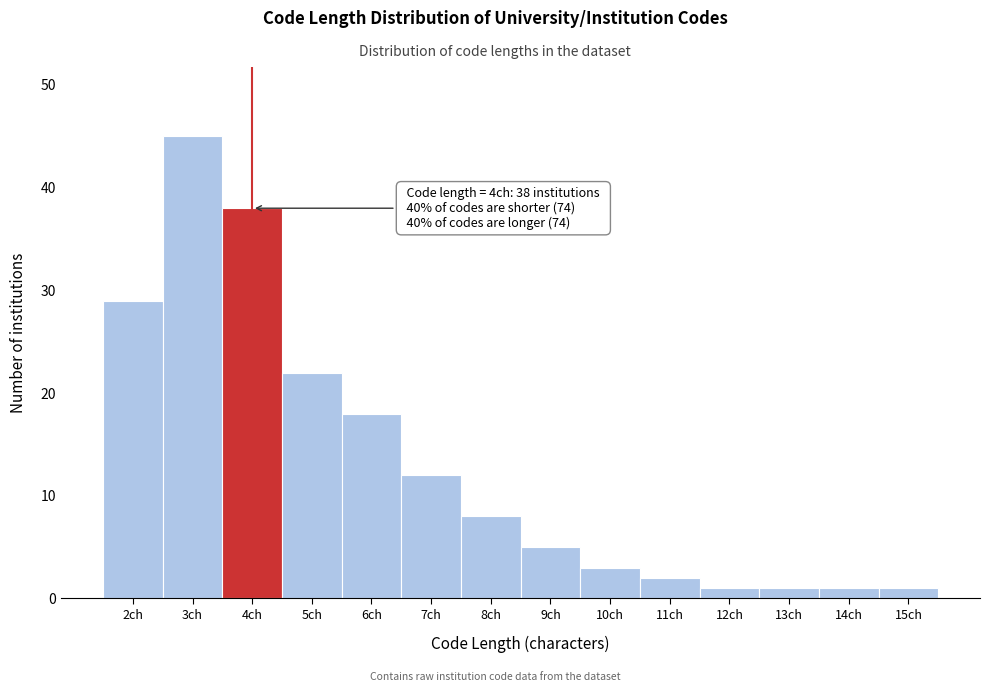

Which range on the x-axis has the tallest bar?

2.5 to 3.5